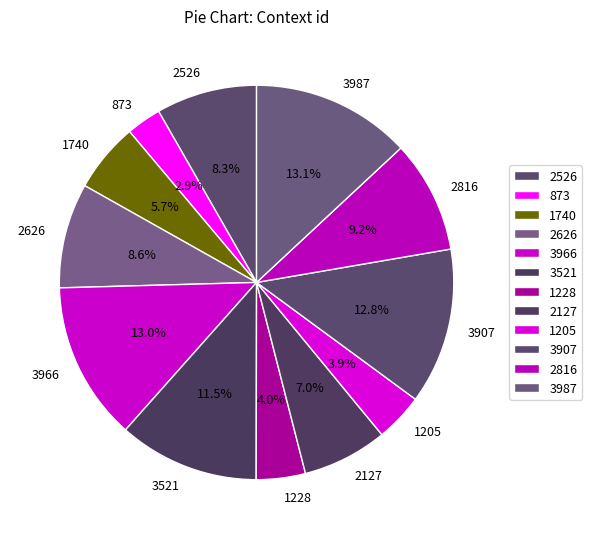

What percentage is the 3966 slice, to the nearest percent?

13%